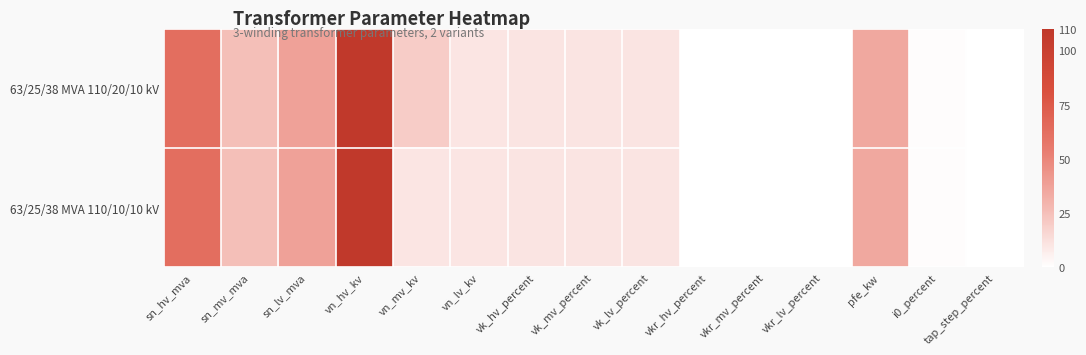

Which label corresponds to the smallest value in the chart?

tap_step_percent